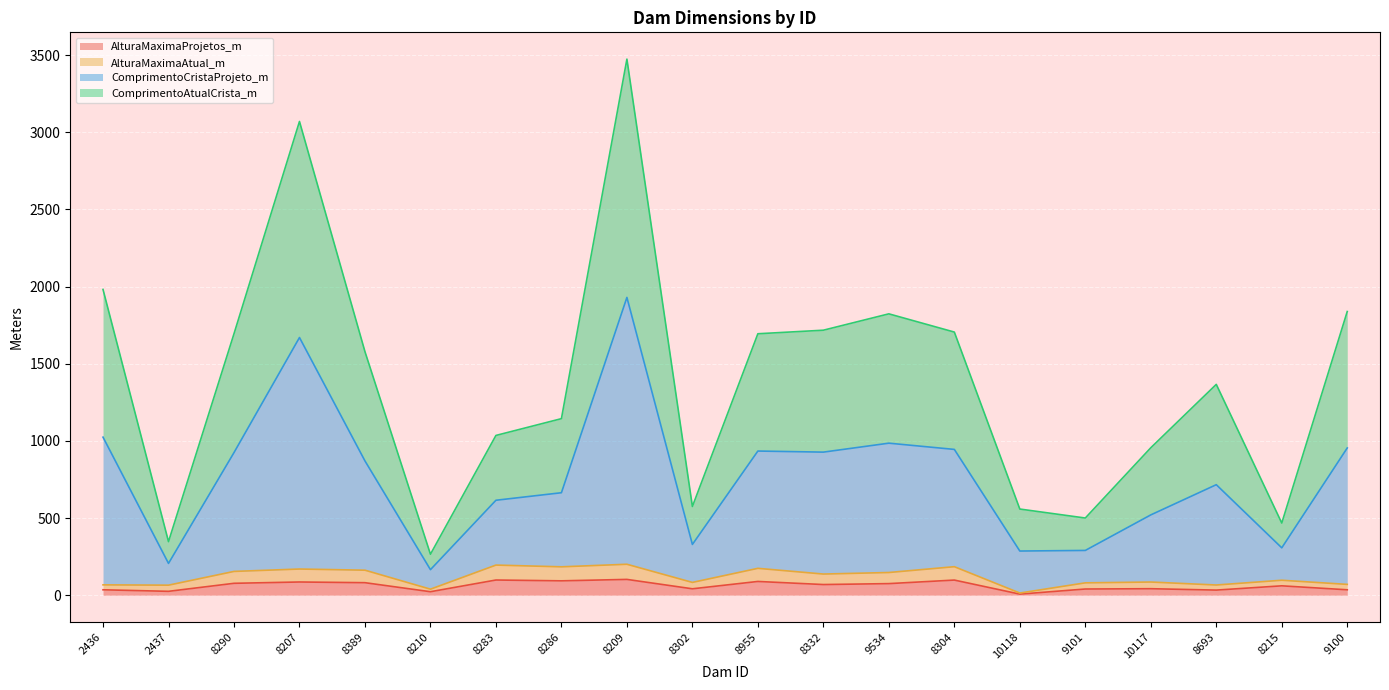

What is the difference between the highest and lowest values at 8955?

1605.0